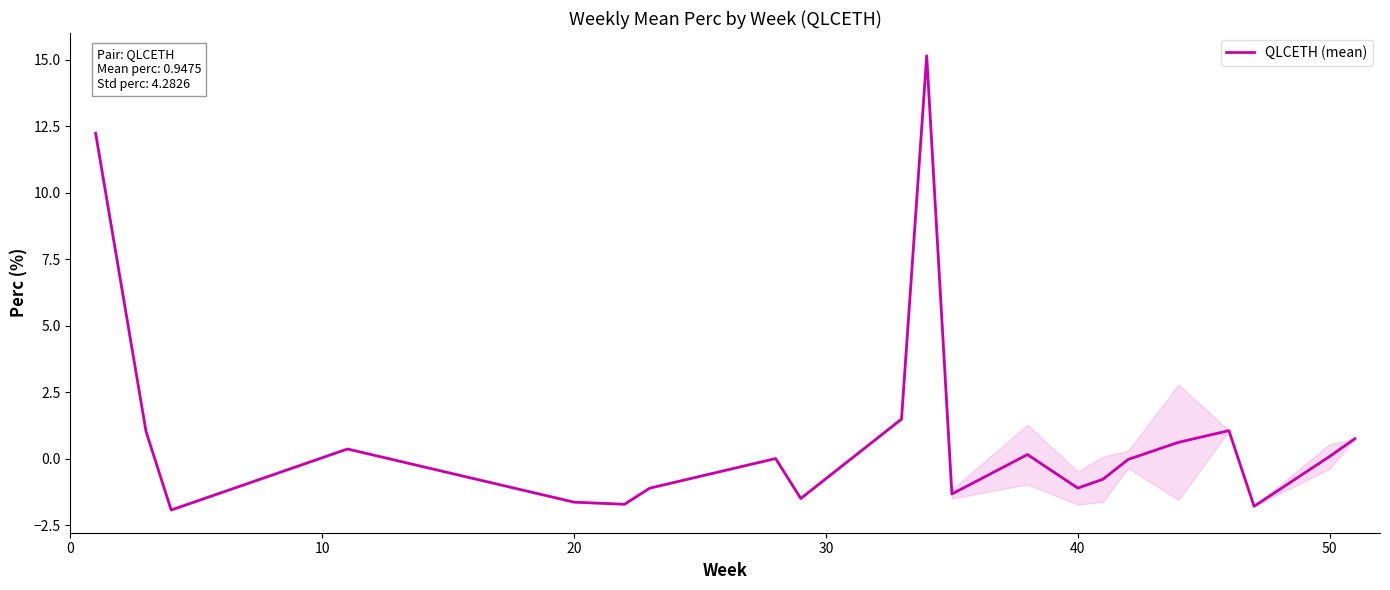

Count the number of data series in this chart.

1